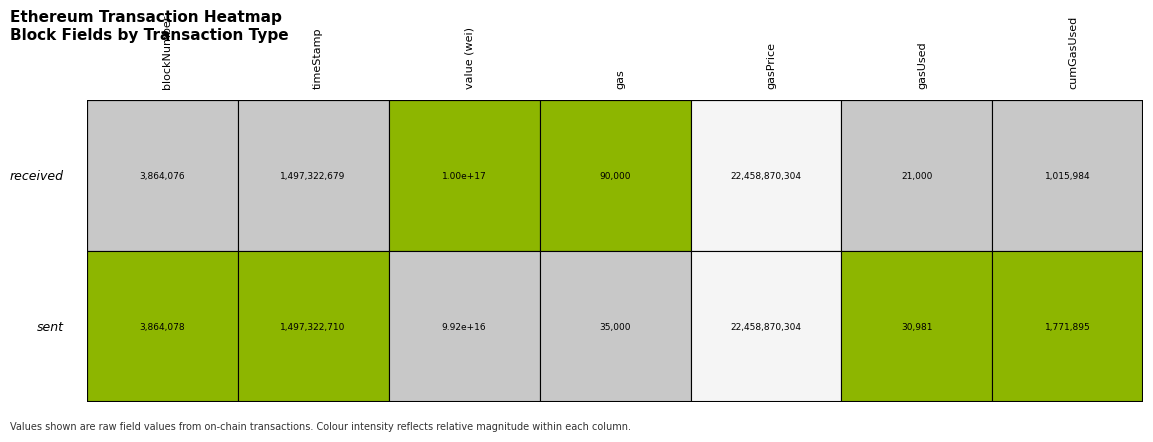

List the series in order of their overall mean, lowest first.

sent, received